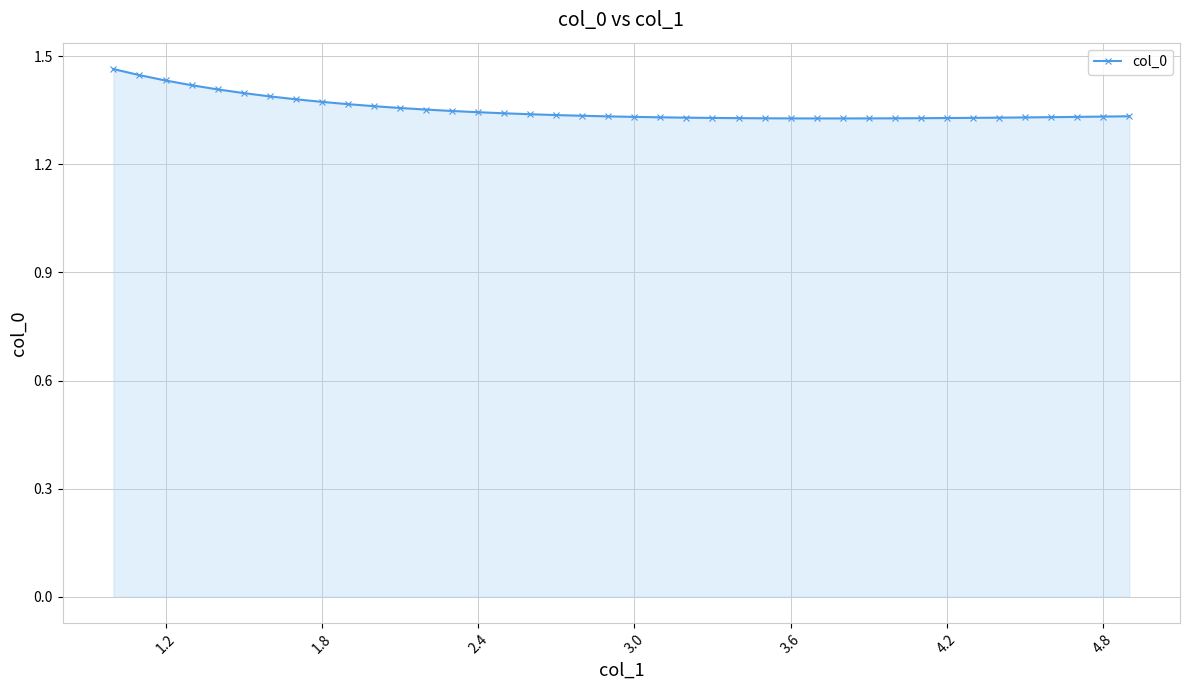

What is the sum of all values?

54.1